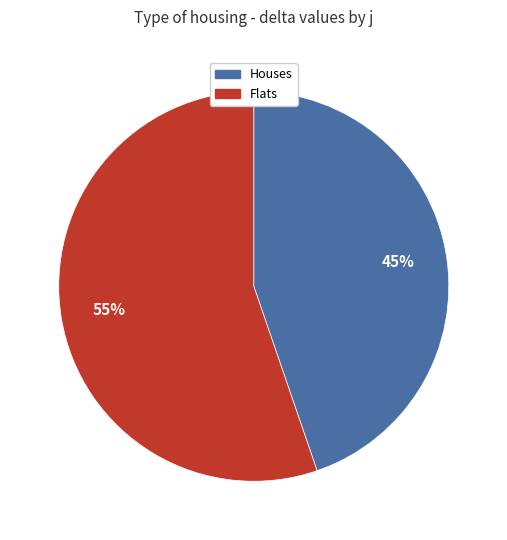

To the nearest percent, what is the average slice percentage?

50%